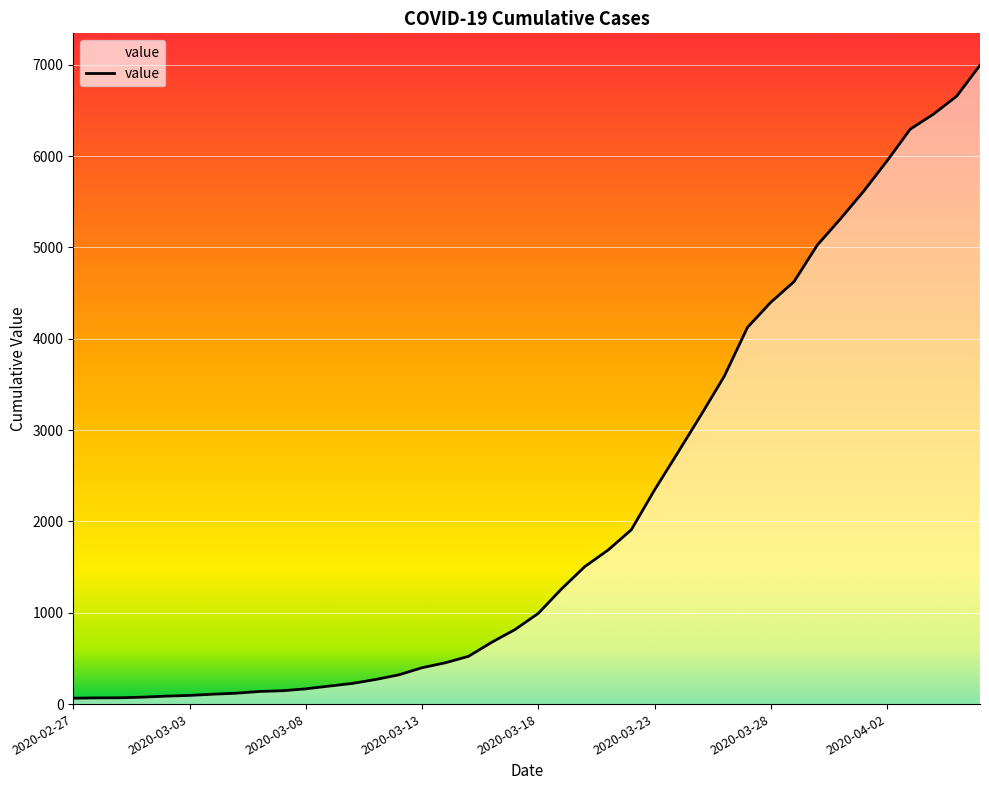

What is the greatest value displayed?

6995